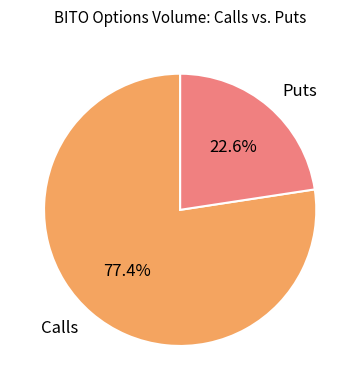

Rank the categories by value from highest to lowest.

Calls, Puts